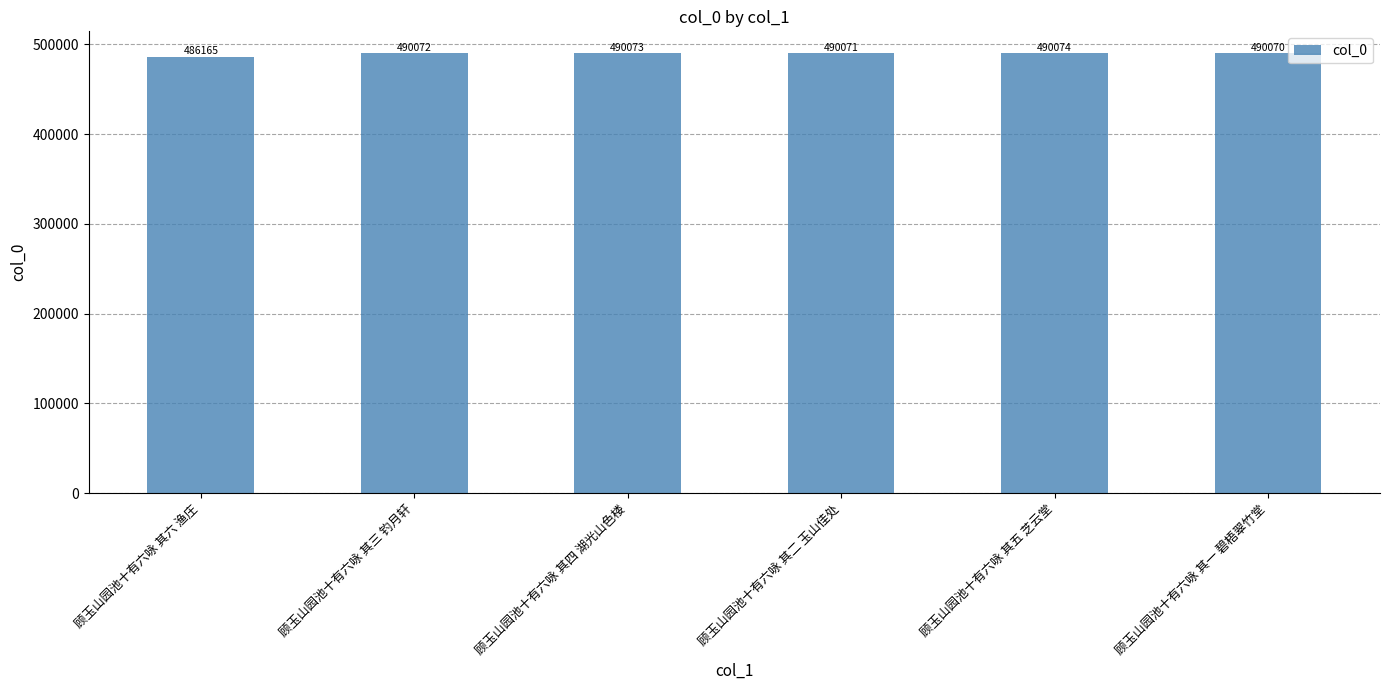

True or false: the data shows 702102 at 顾玉山园池十有六咏 其二 玉山佳处.

False